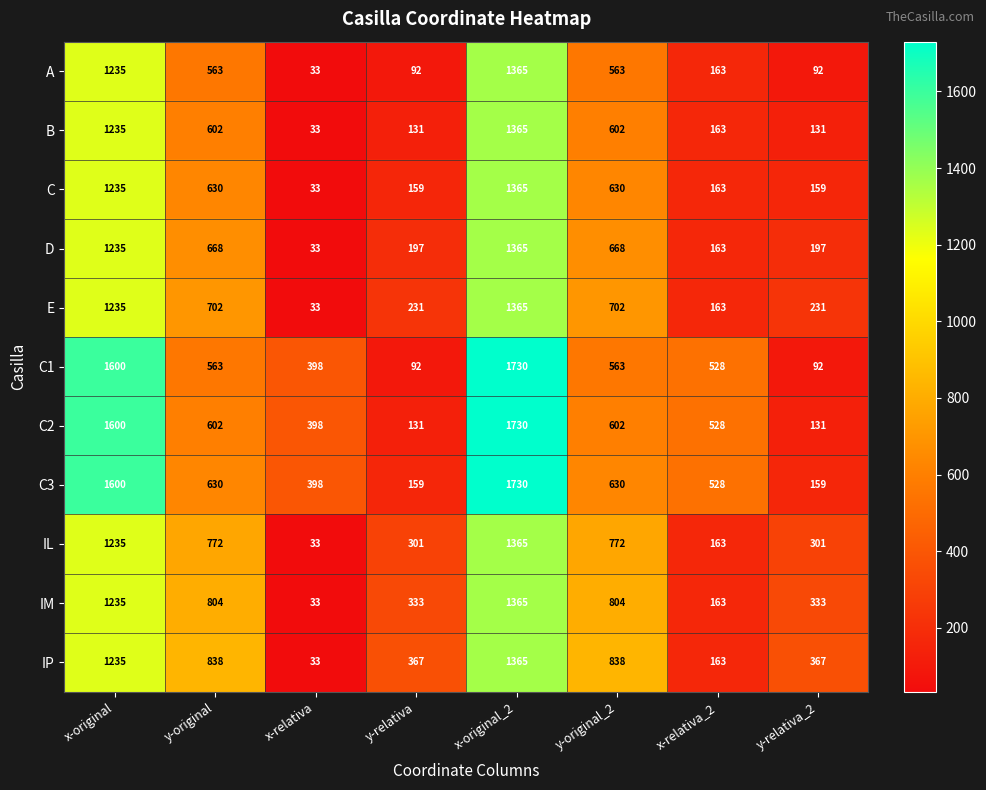

What is the difference between the highest and lowest values at x-original?

365